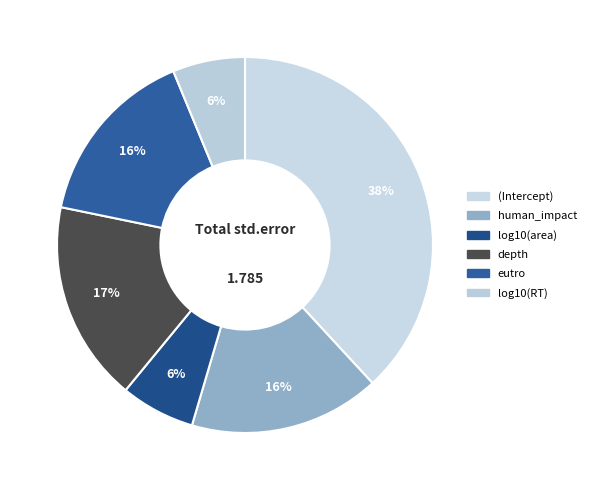

What is the largest slice in the pie chart?

(Intercept)